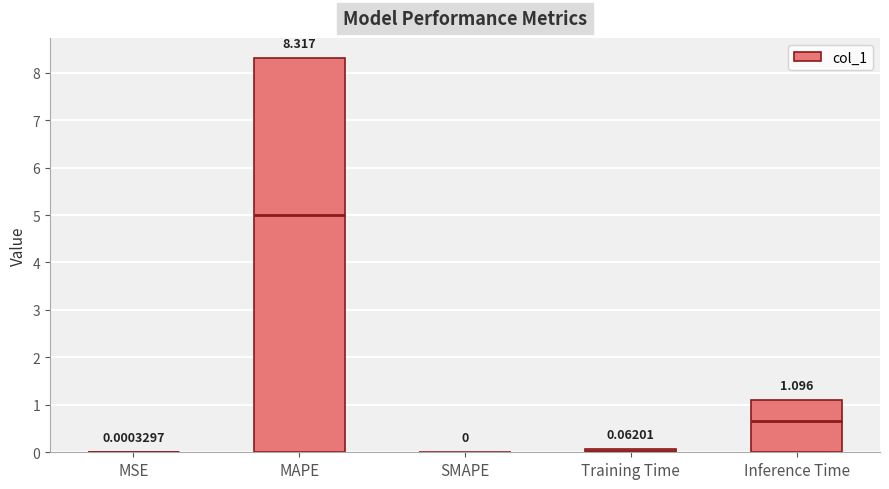

Which label corresponds to the largest value in the chart?

MAPE